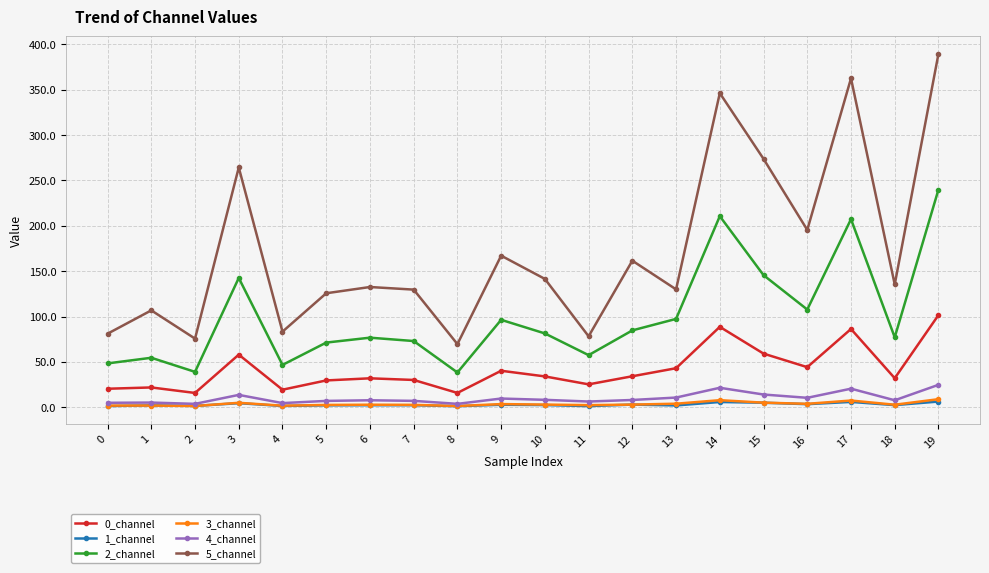

True or false: 0_channel has more than 2 interior local peaks.

True